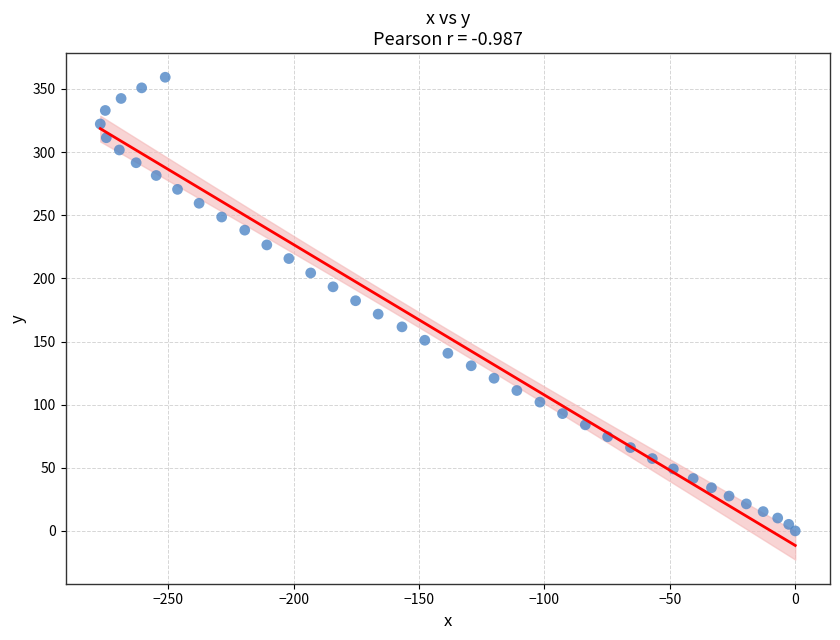

What is the range of Y values (max minus min)?

359.3